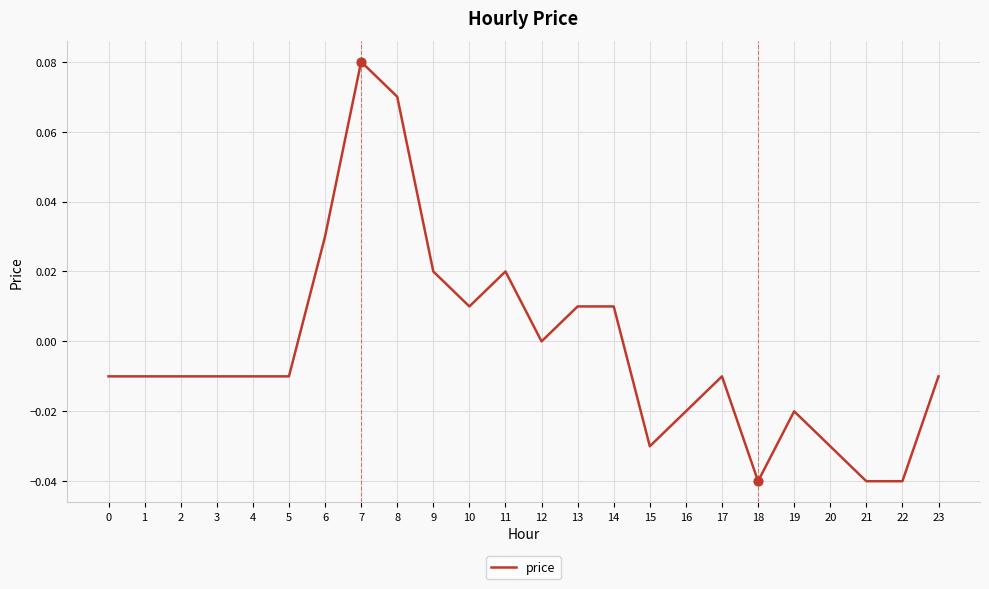

What is the change in value from 7 to 20?

-0.1